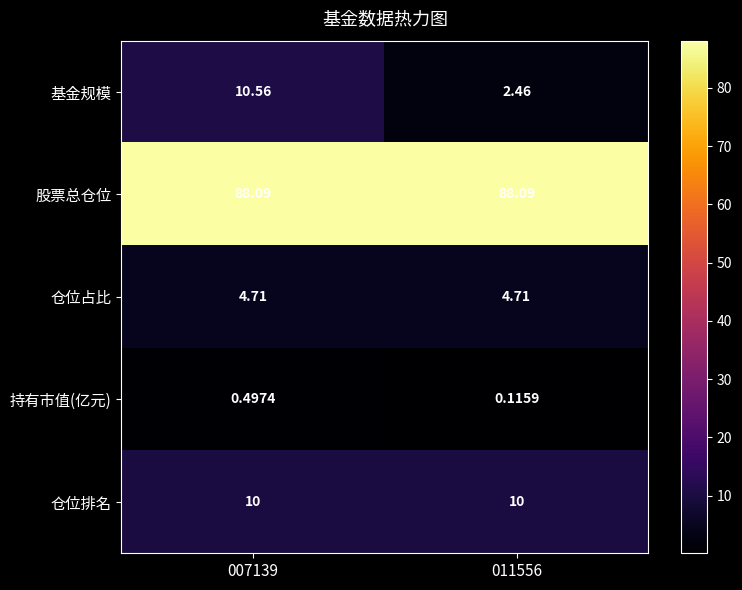

Which series has the largest range (max minus min)?

基金规模